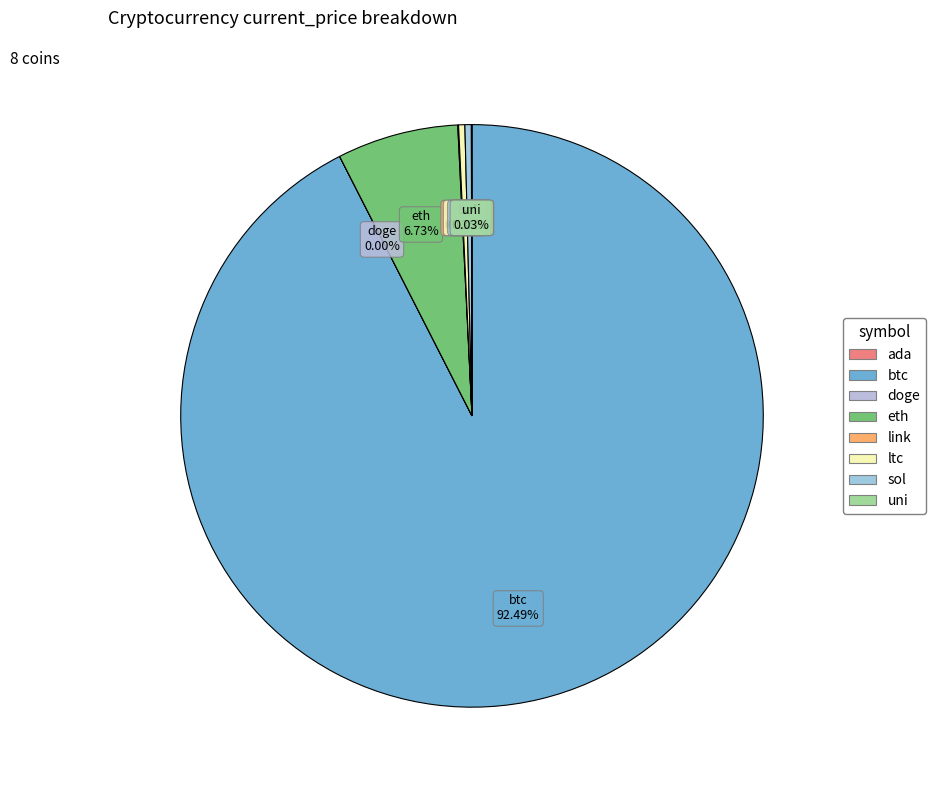

Which category accounts for the majority?

btc